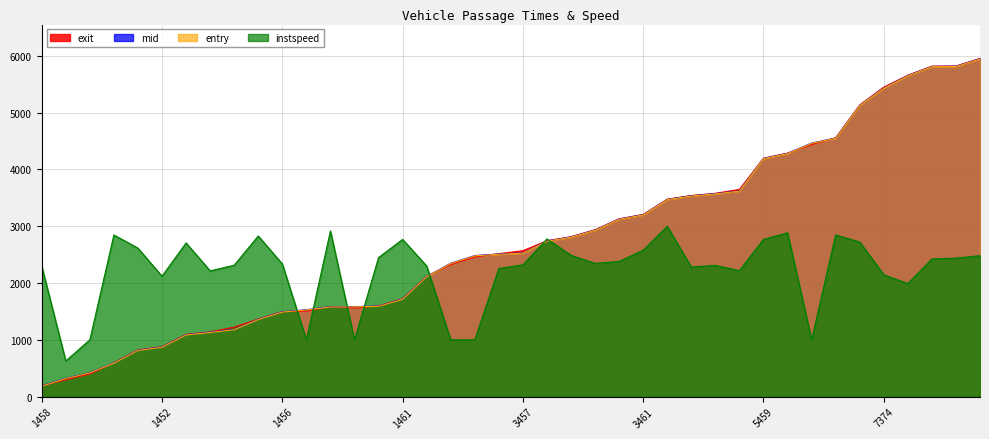

Between 1378 and 1458, which is larger?

1378